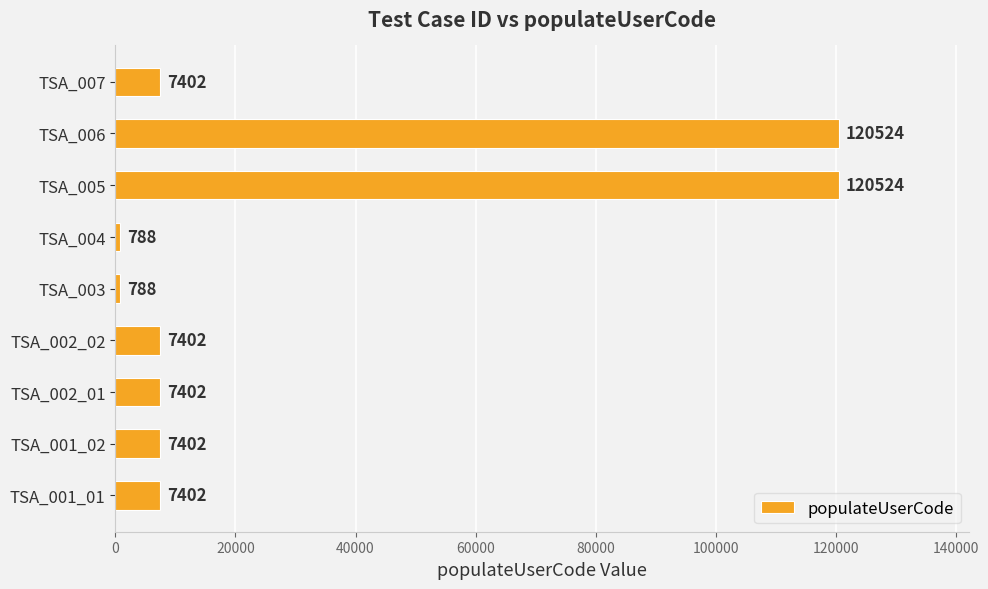

What is the difference between the second highest and minimum values?

119736